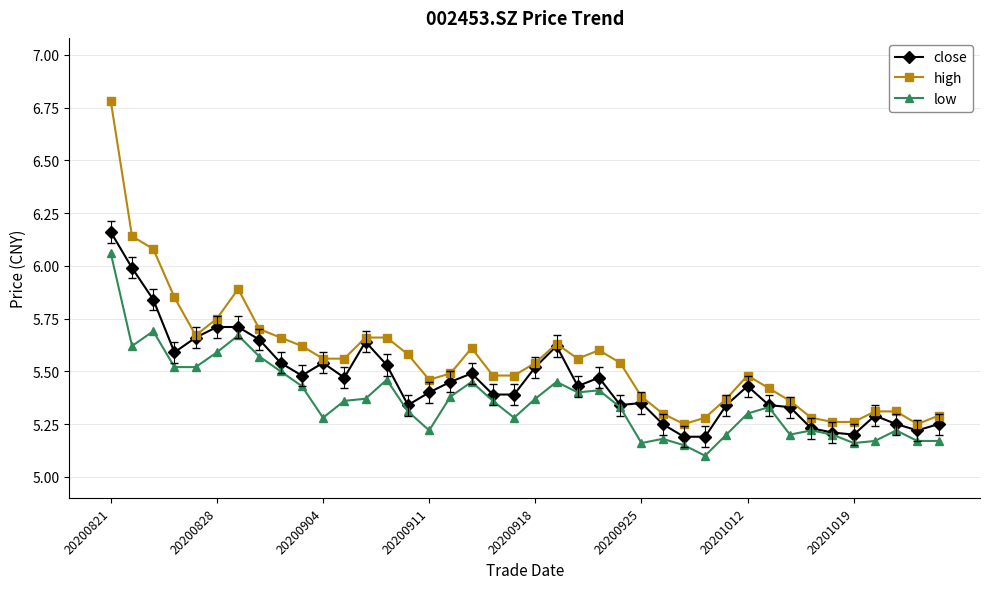

Which series has the largest range (max minus min)?

high